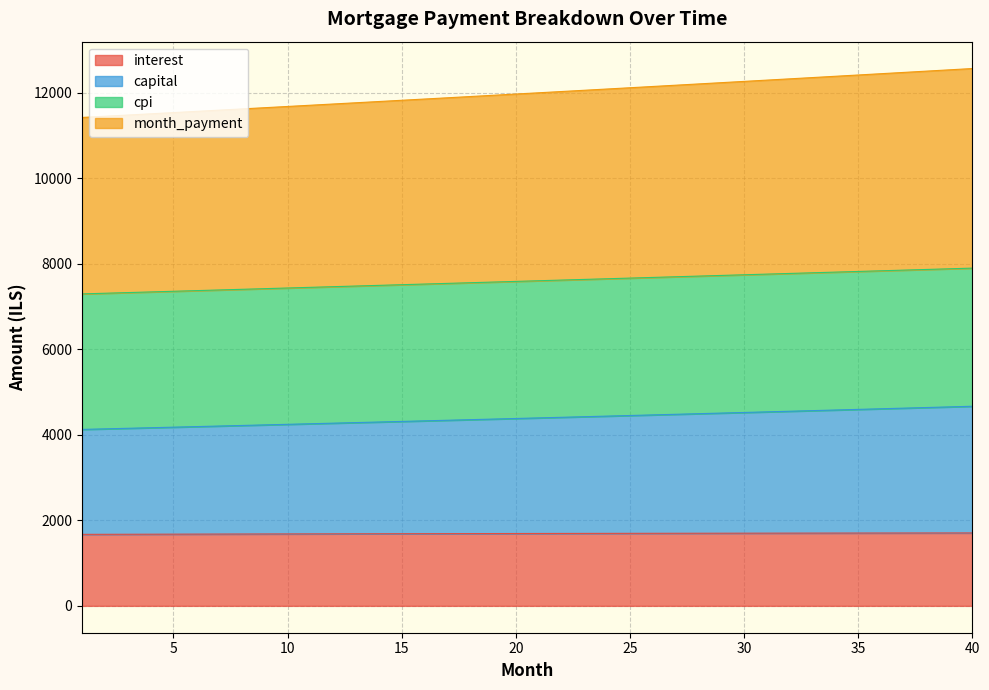

True or false: cpi has more than 1 points higher than both neighbors.

False